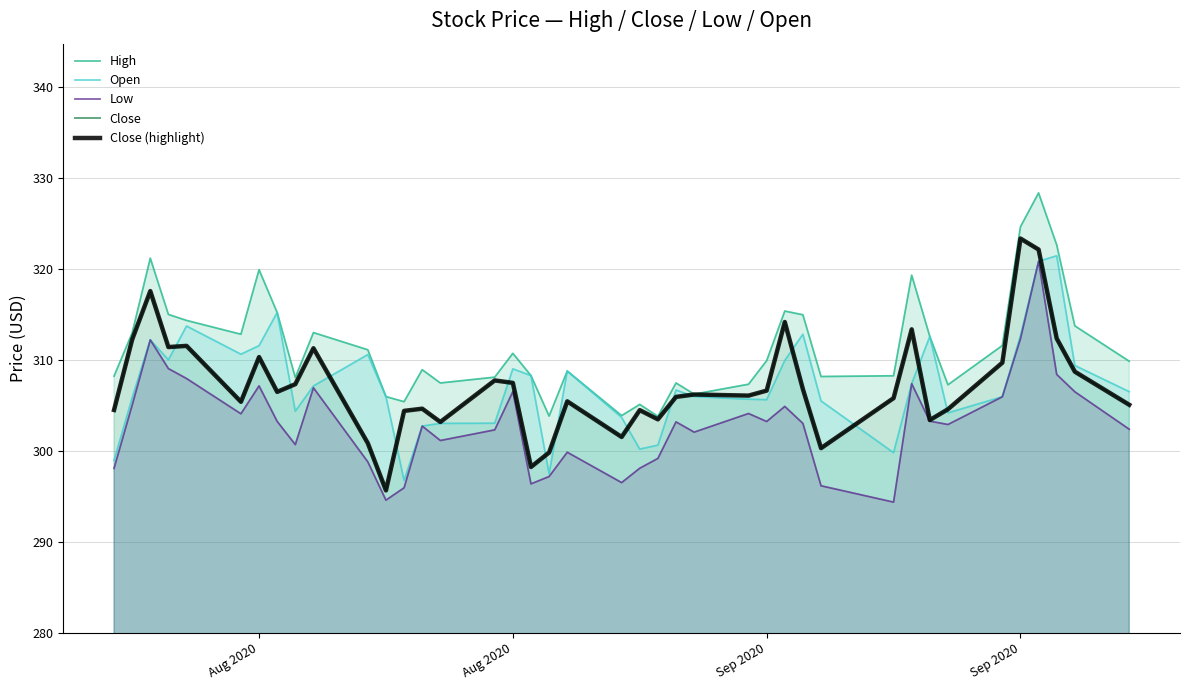

Count the number of data series in this chart.

5